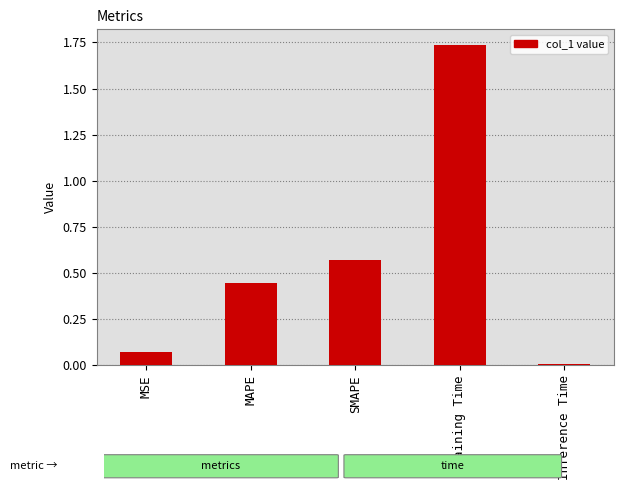

Are the bars horizontal?

No